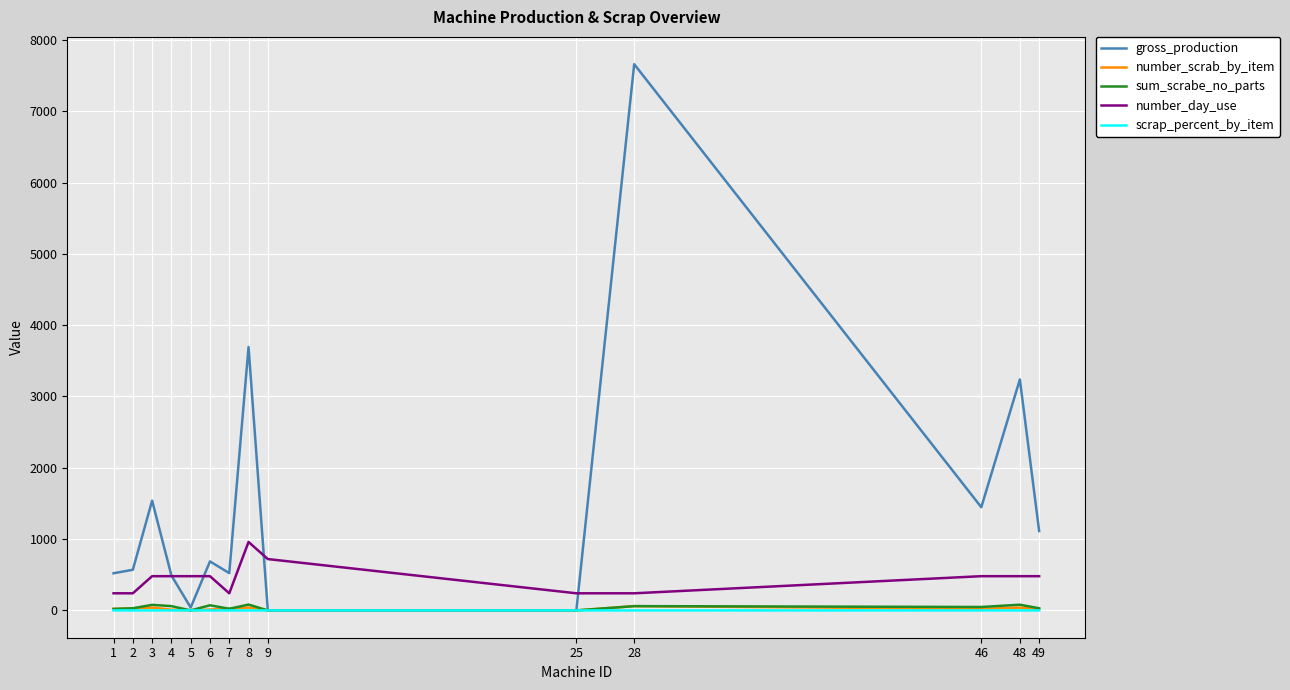

Which series has the largest total across all categories?

gross_production